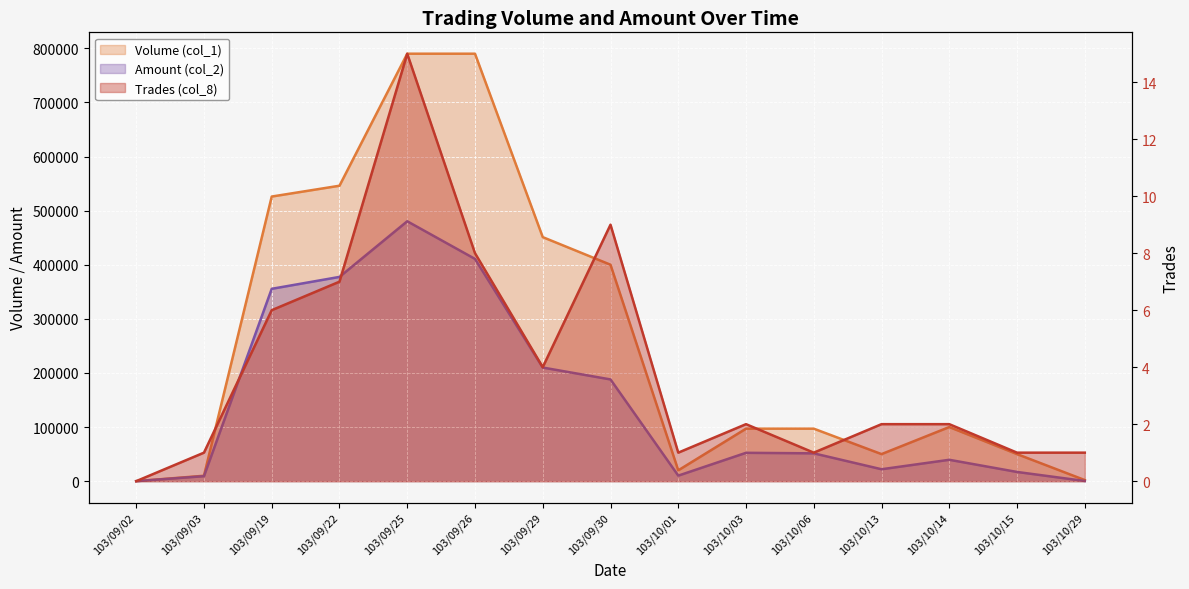

Rank the series by their average value, from highest to lowest.

Volume (col_1), Amount (col_2), Trades (col_8)